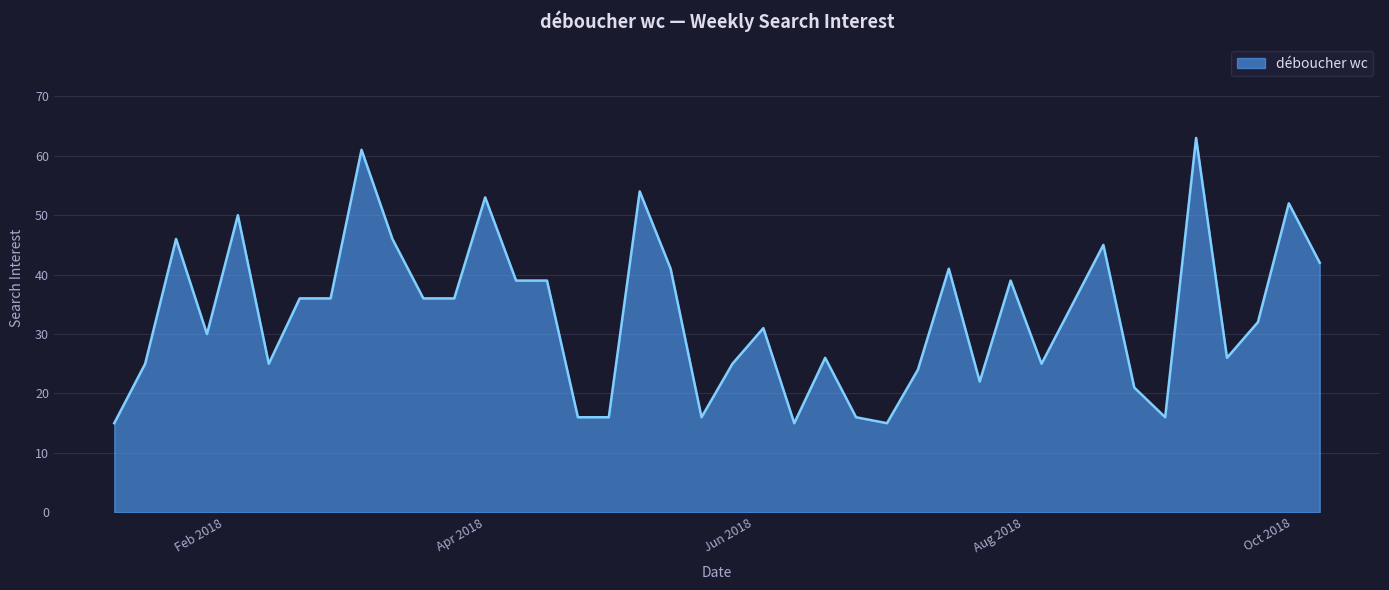

What is the smallest value displayed?

15